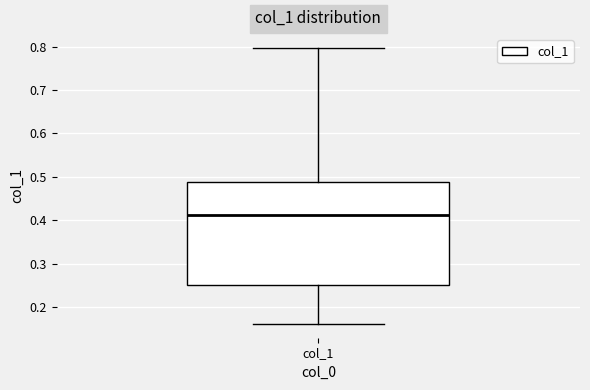

Transcribe this box plot: give where the median line is, the range the box spans, and where the two whiskers end, as read against the y-axis. The values are not printed on the chart, so give them approximately, as read against the axis.

median 0.41, box 0.25 to 0.49, whiskers 0.16 to 0.80